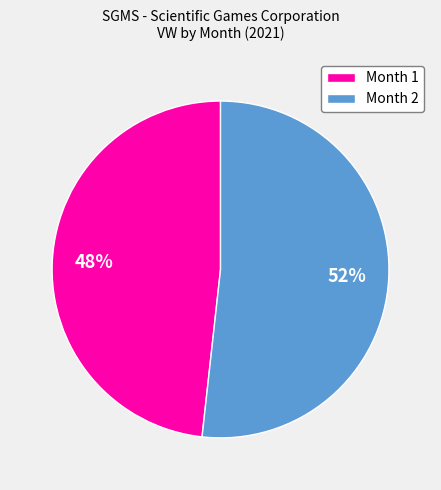

How many segments does this pie chart have?

2